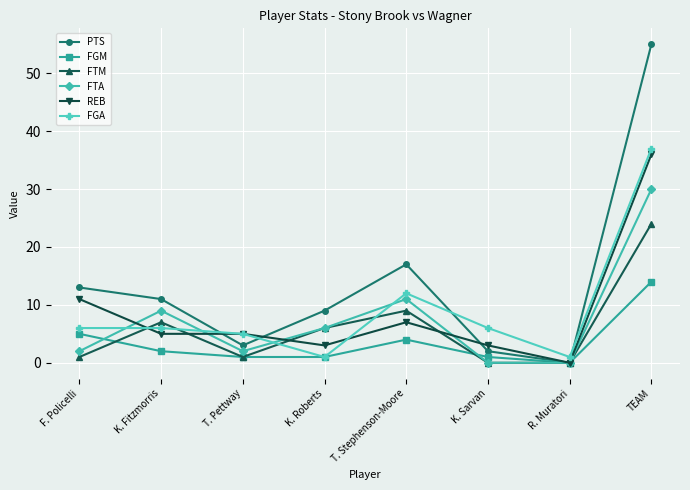

At which category is the sum across all series the highest?

TEAM